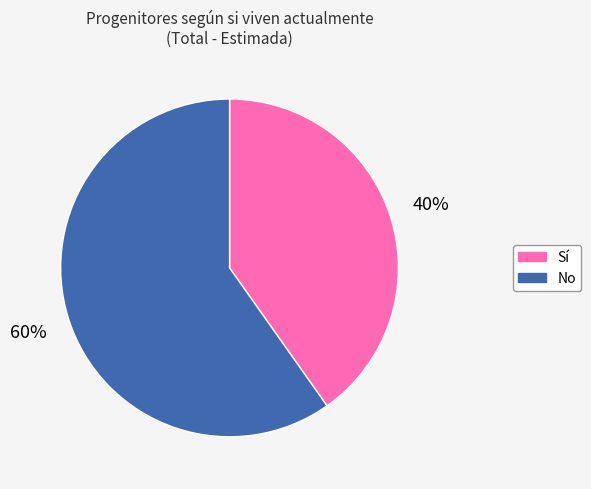

Is it true that No is 60% of the pie?

True